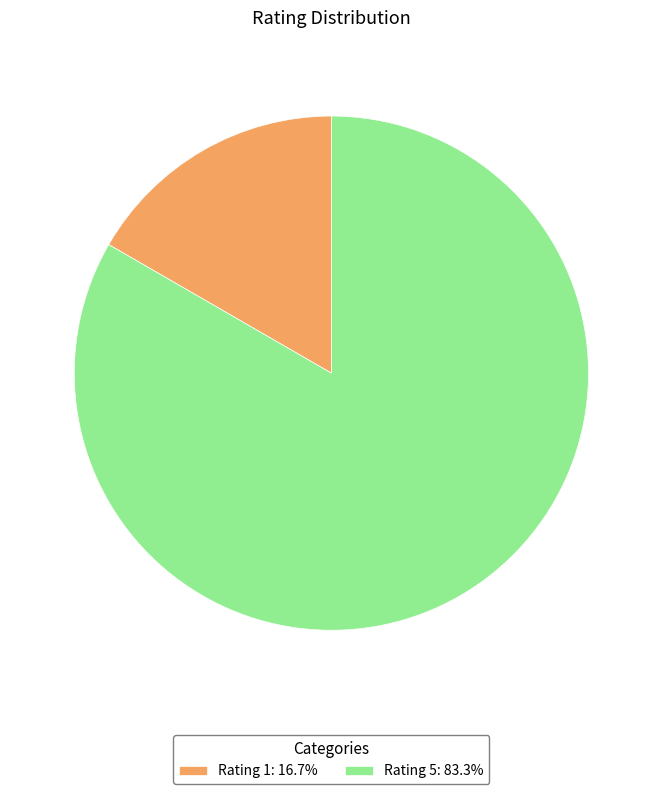

Which category has the smallest portion of the pie?

Rating 1